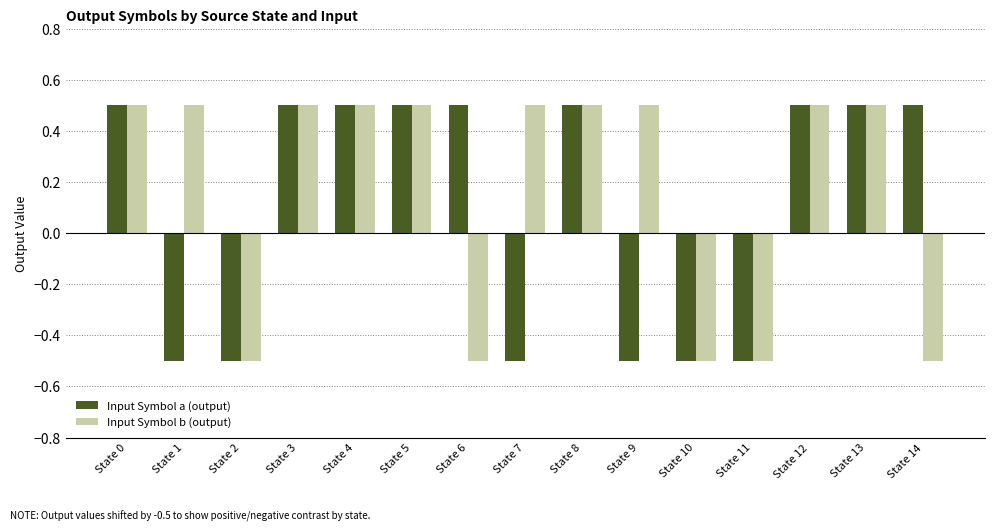

What is the value of the Input Symbol b (output) bar at the 12th from the left?

-0.5